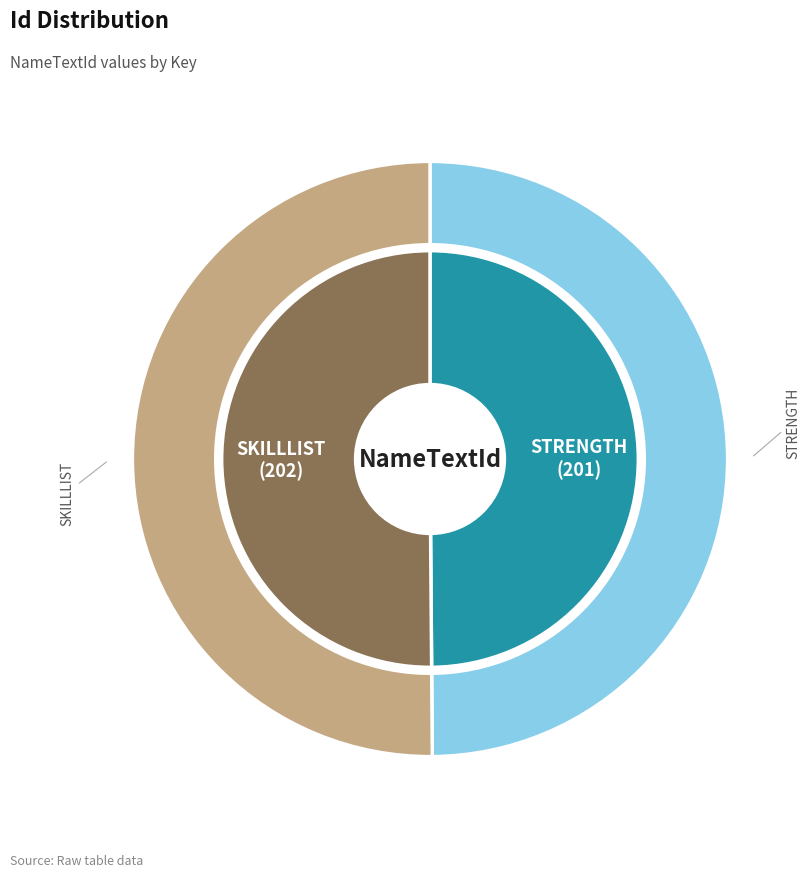

To the nearest percent, what is the combined percentage of SKILLLIST and STRENGTH?

100%